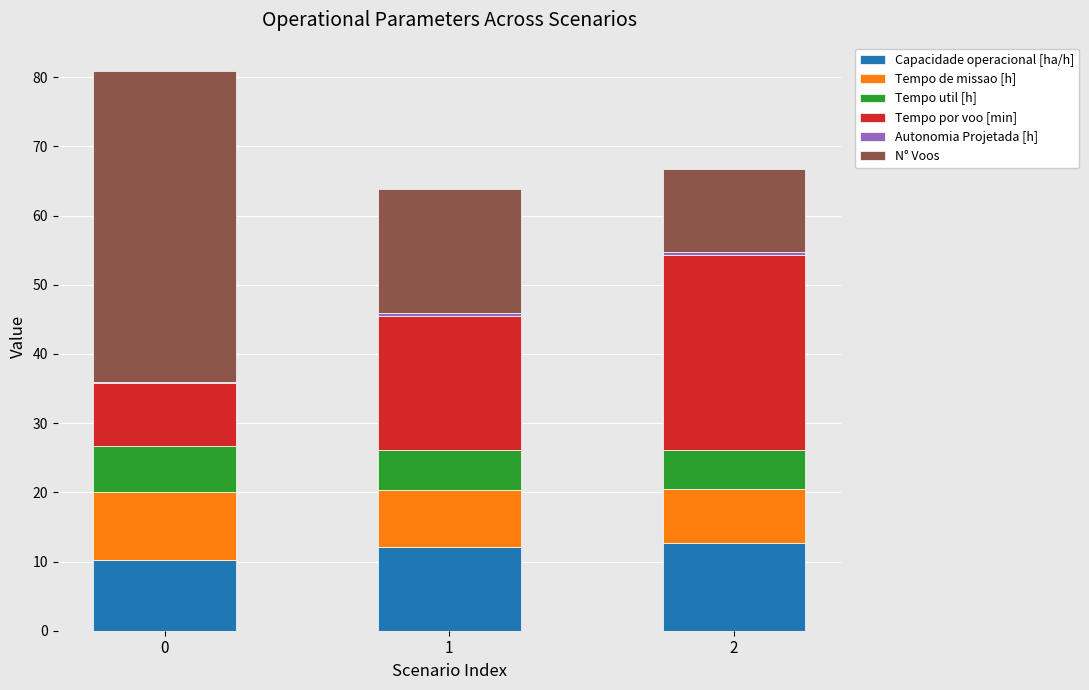

The value of Capacidade operacional [ha/h] at 1 is 12.1. True or false?

True